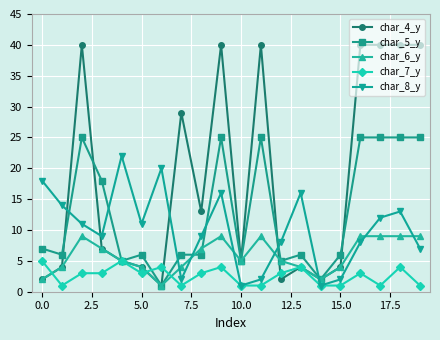

Is this an area chart (filled region under the line)?

No